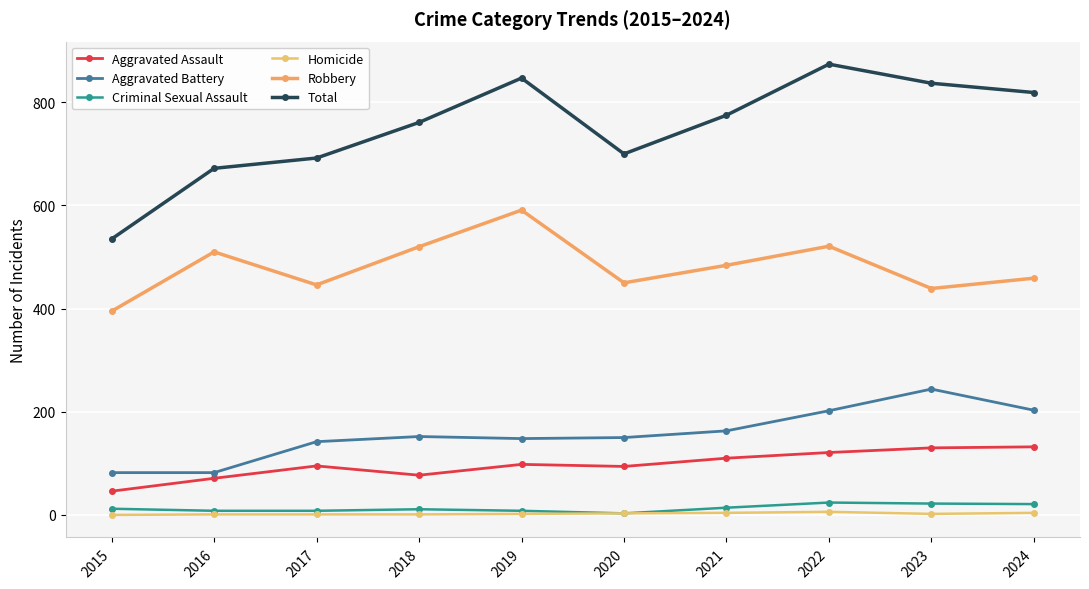

At how many categories does at least one series exceed 117?

10